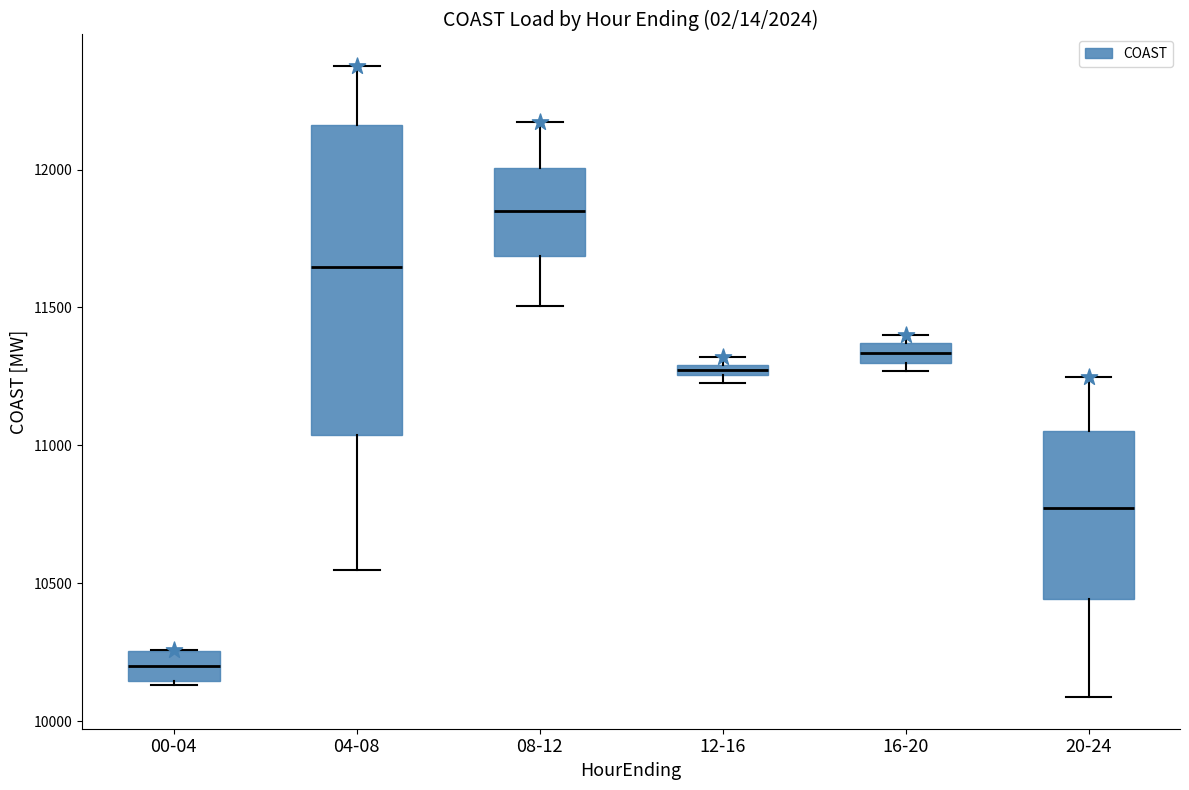

Comparing the boxes themselves (not the whiskers), which one is the tallest?

04-08